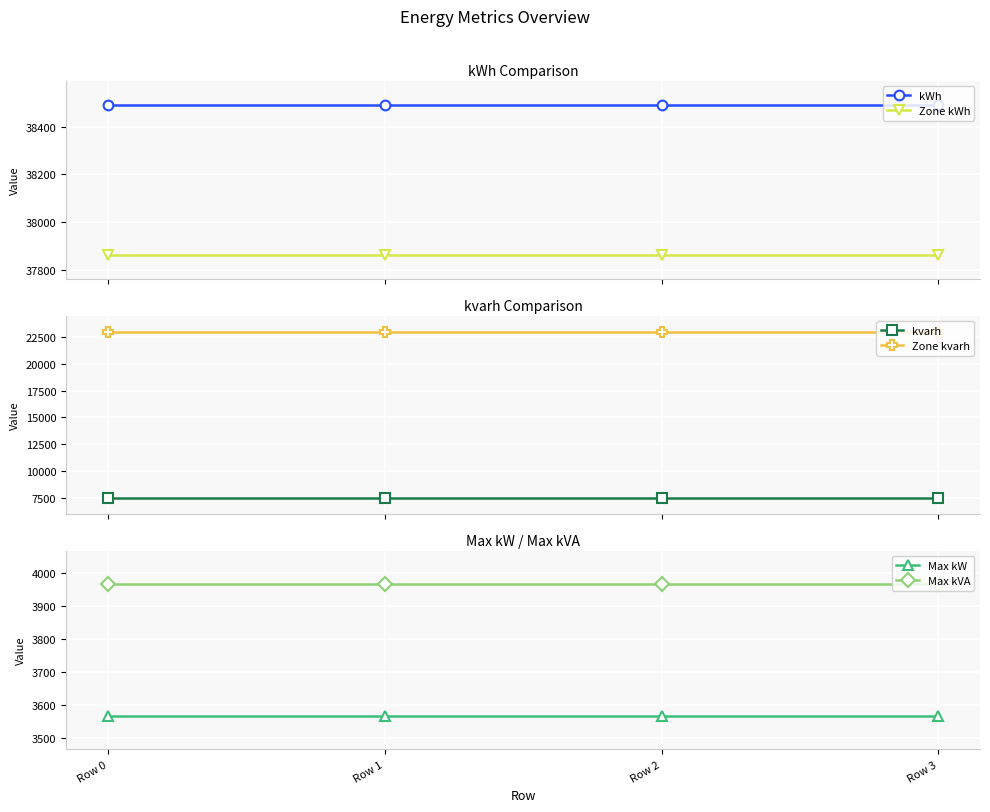

List the series in order of their peak value, highest first.

kWh, Zone kWh, Zone kvarh, kvarh, Max kVA, Max kW